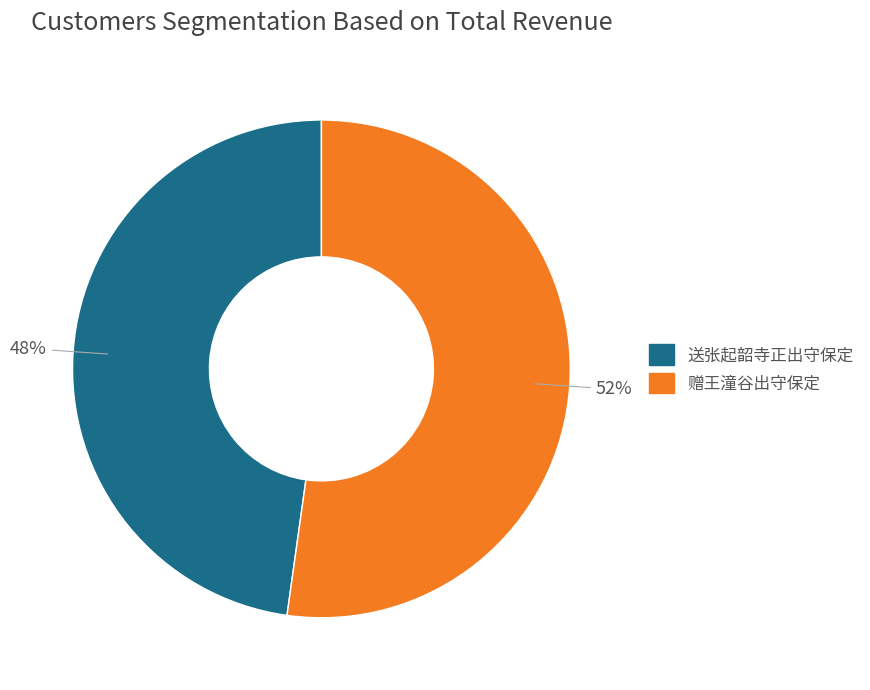

Which slice is the largest?

赠王潼谷出守保定